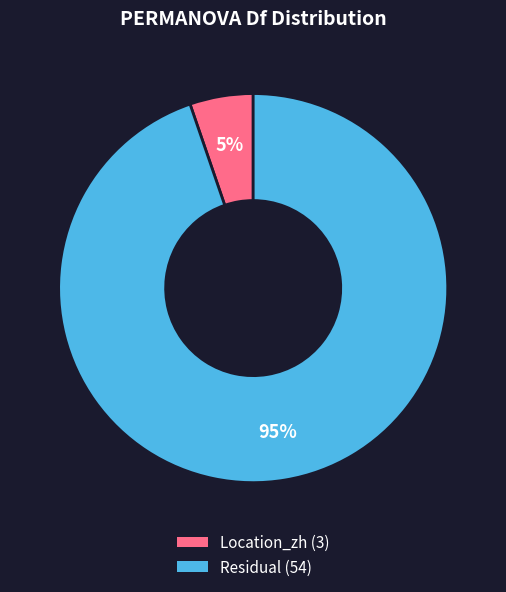

The Location_zh slice represents 5% of the pie. True or false?

True